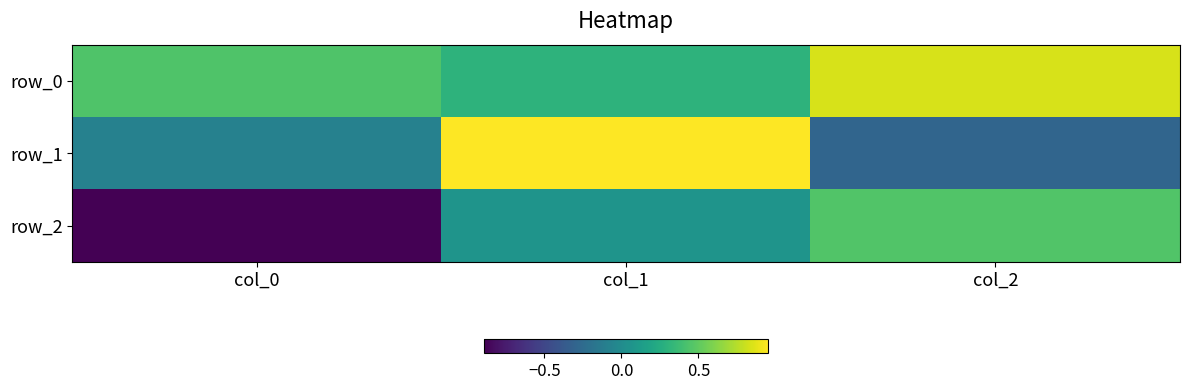

Where does the row_1 series first go above 0?

col_1